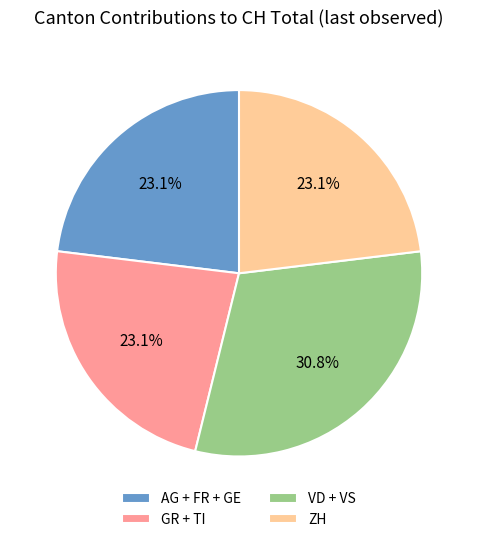

Is there any slice that represents more than half of the pie?

No